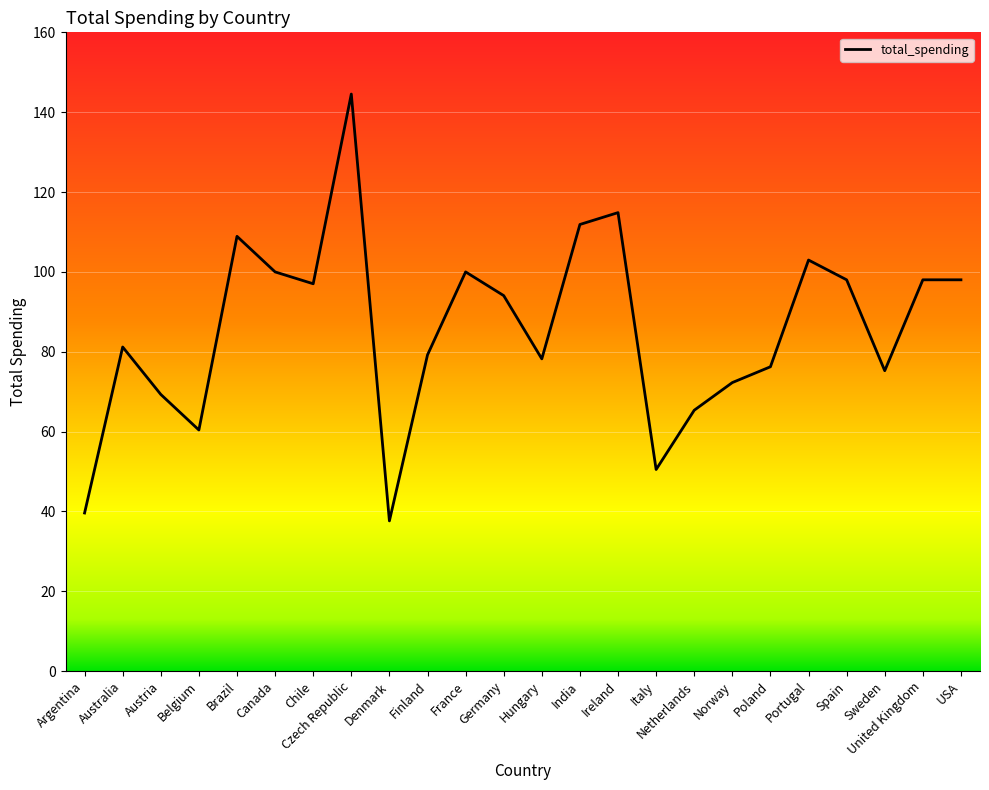

What position from the right is Austria?

22